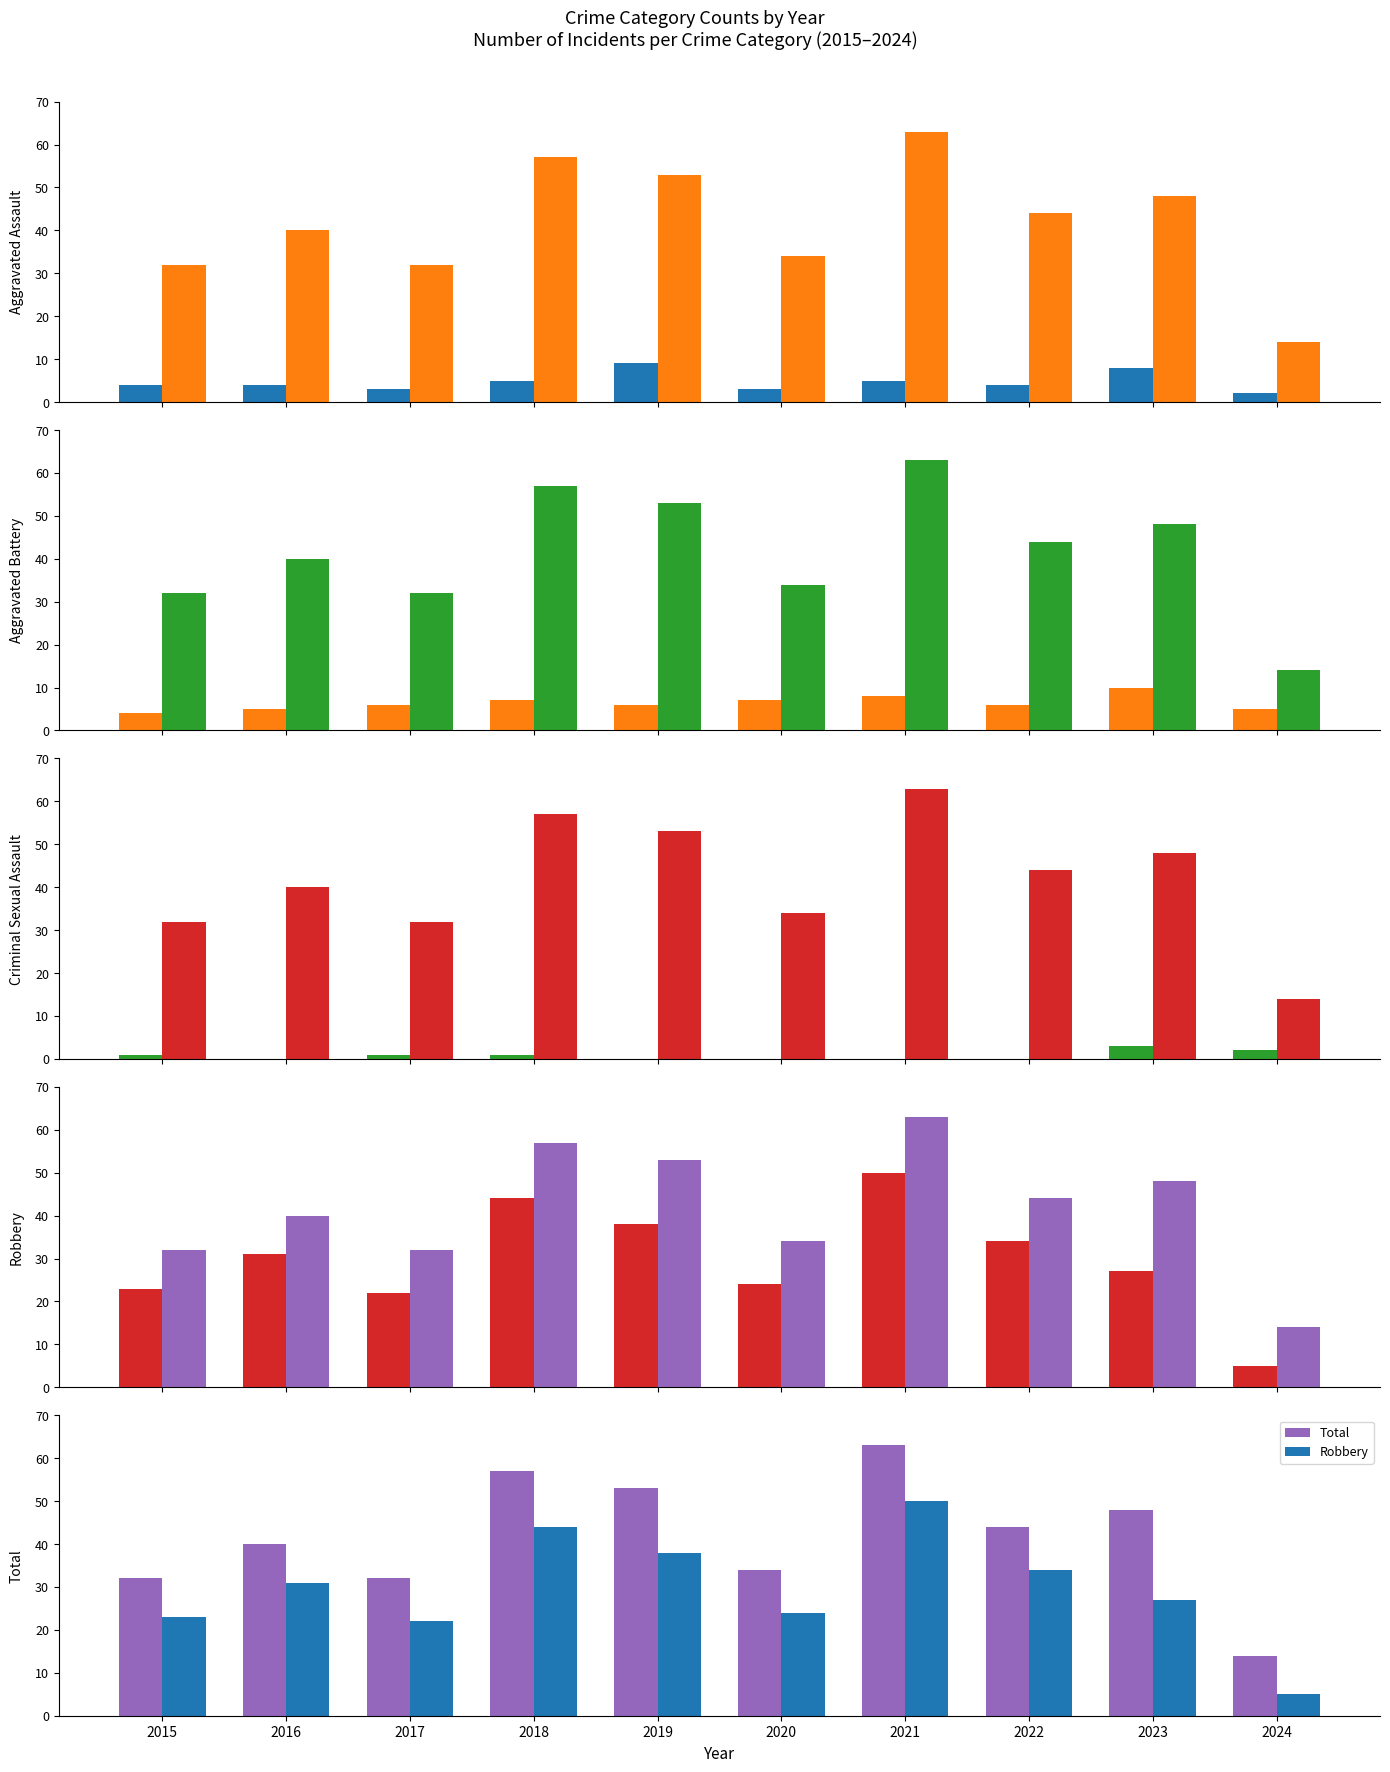

The Robbery series shows 36 at 2020. True or false?

False